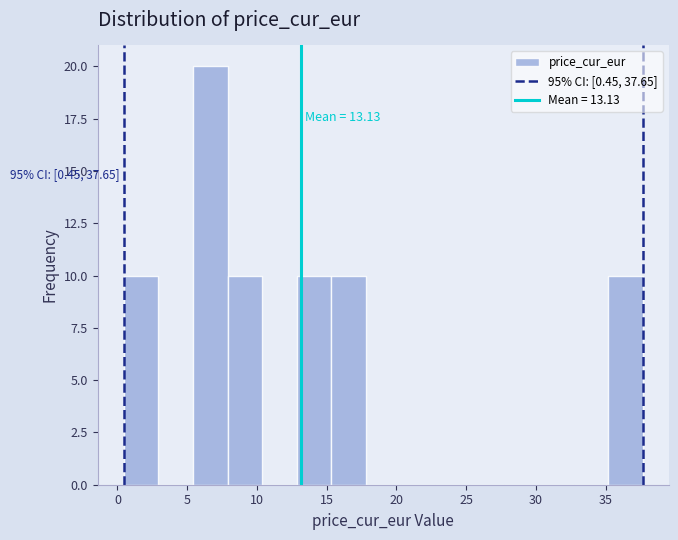

Over which range of the x-axis is the bar tallest?

5.5 to 8.0